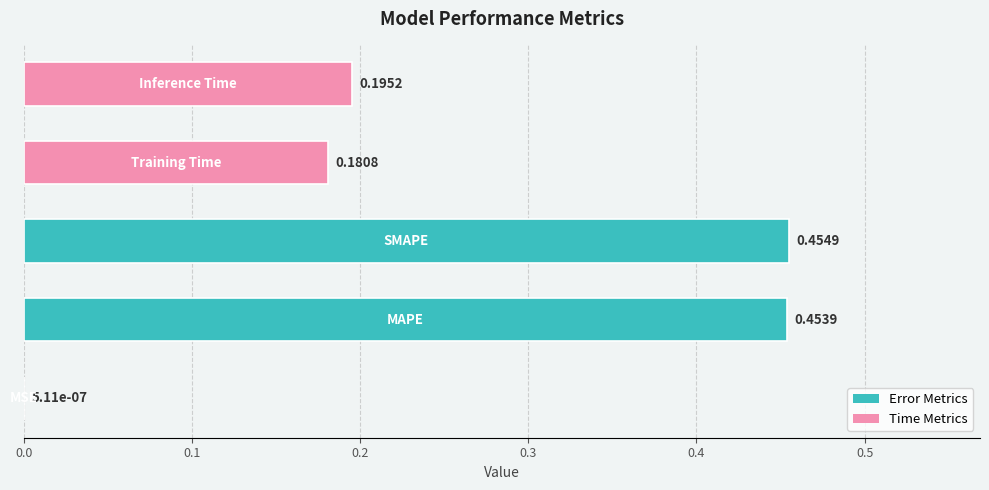

What is the sum of all values?

1.3